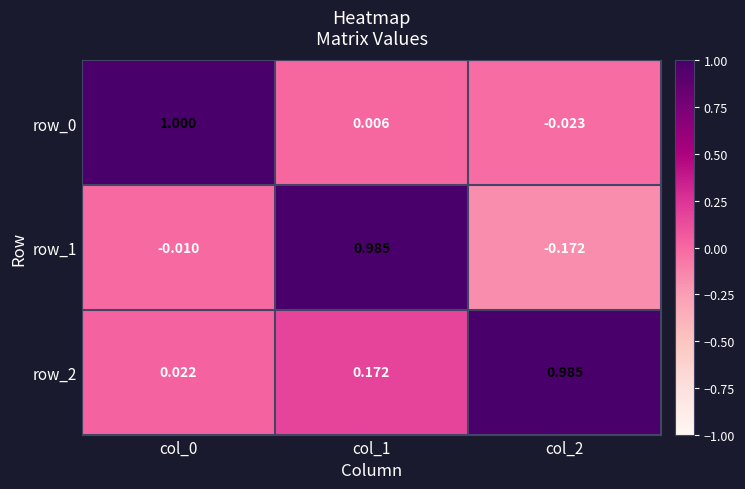

Is the value of row_0 at col_2 greater than the value of row_1 at col_1?

No